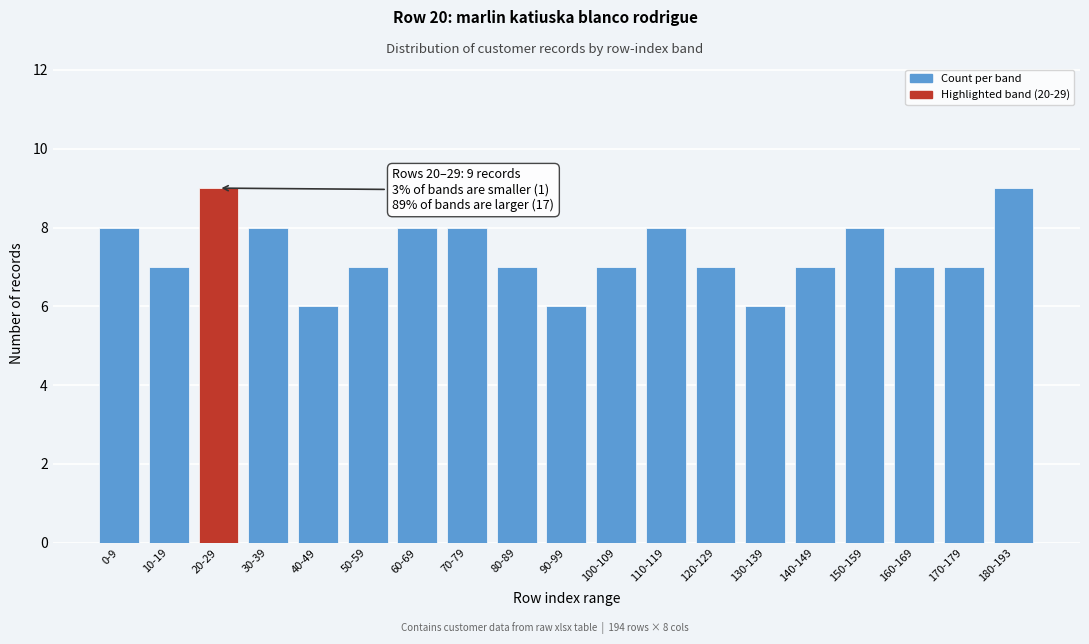

Reading left to right, list all the values displayed in this chart.

0-9=8	10-19=7	20-29=9	30-39=8	40-49=6	50-59=7	60-69=8	70-79=8	80-89=7	90-99=6	100-109=7	110-119=8	120-129=7	130-139=6	140-149=7	150-159=8	160-169=7	170-179=7	180-193=9